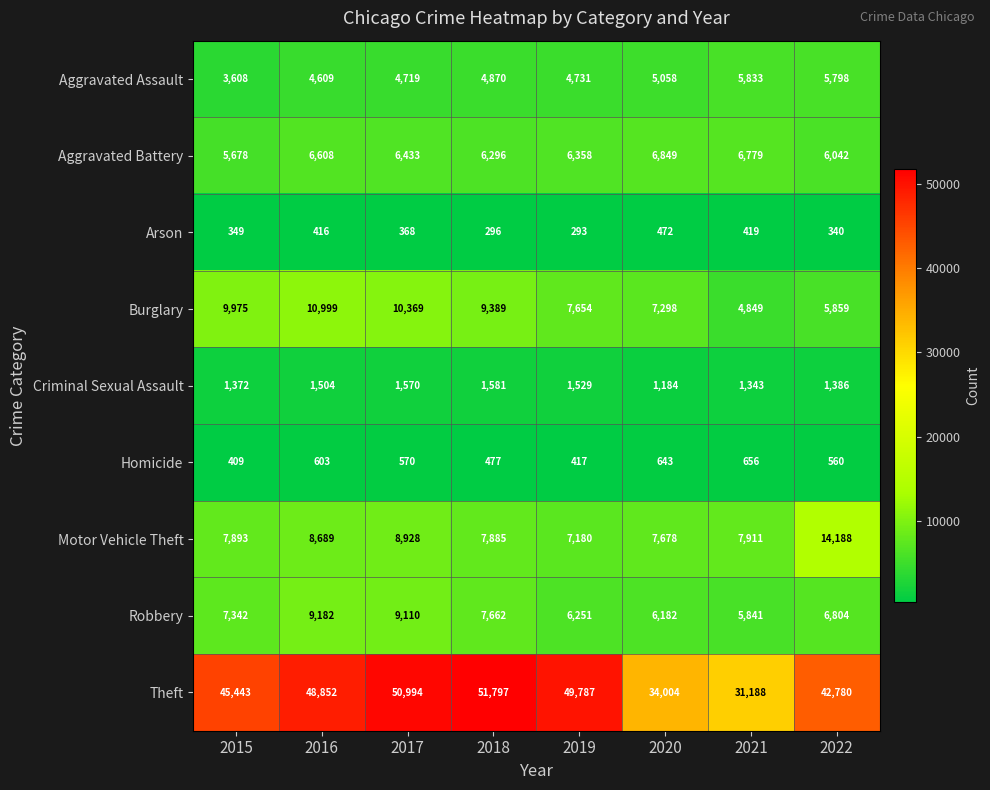

List the labels in order of Criminal Sexual Assault value, smallest first.

2020, 2021, 2015, 2022, 2016, 2019, 2017, 2018